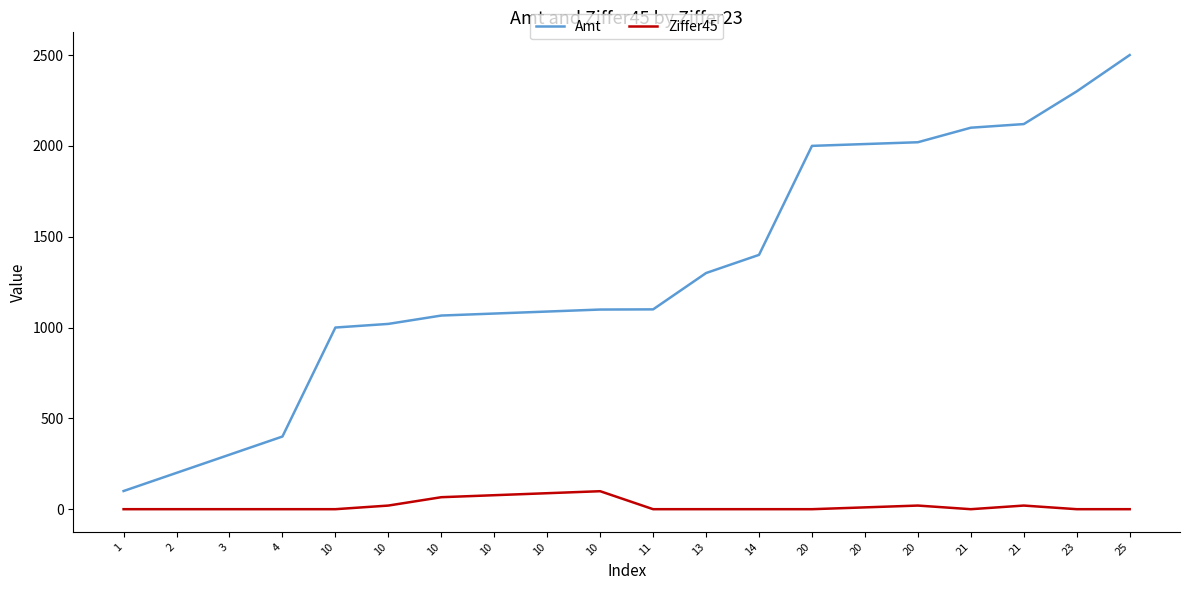

What is the approximate value of Amt at 10?

1000